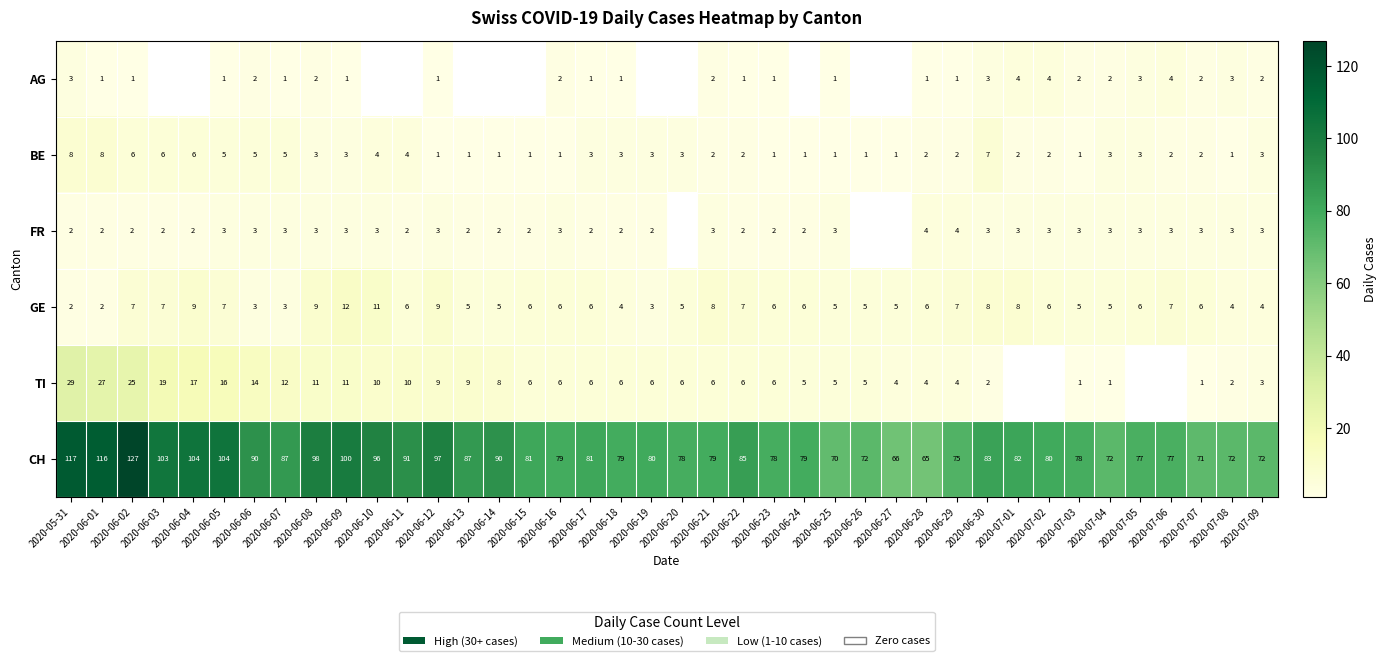

How many GE values are between 5 and 7?

24